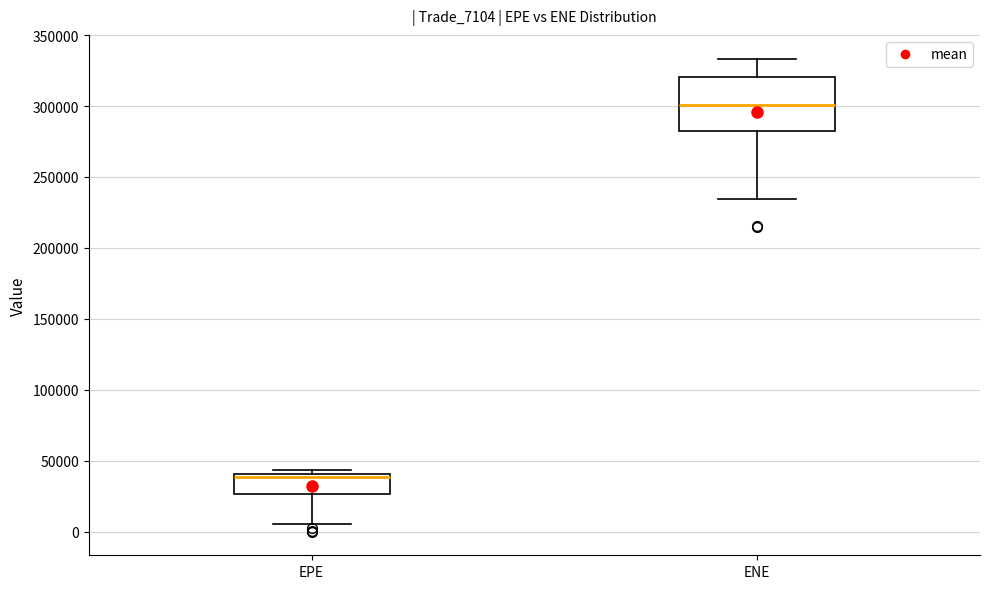

Where does the lower whisker of the box for EPE end on the y-axis? The values are not printed on the chart, so give them approximately, as read against the axis.

5000